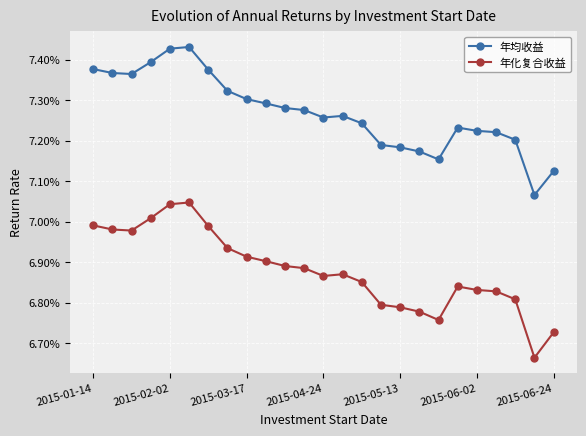

Which series has the largest total across all categories?

年均收益